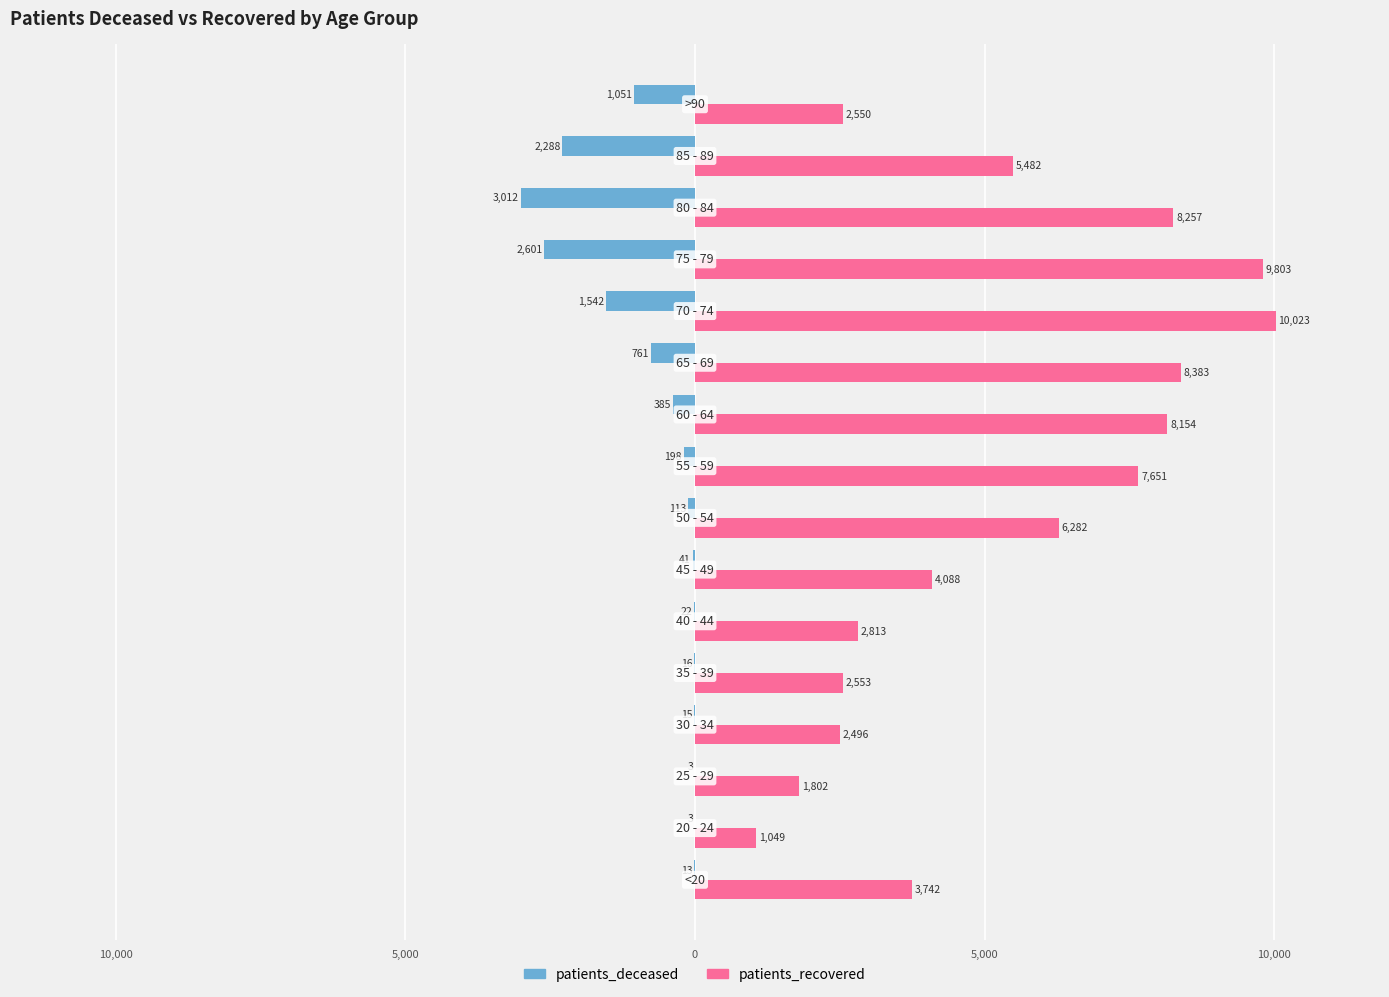

What are all the series names shown in the legend?

patients_deceased, patients_recovered